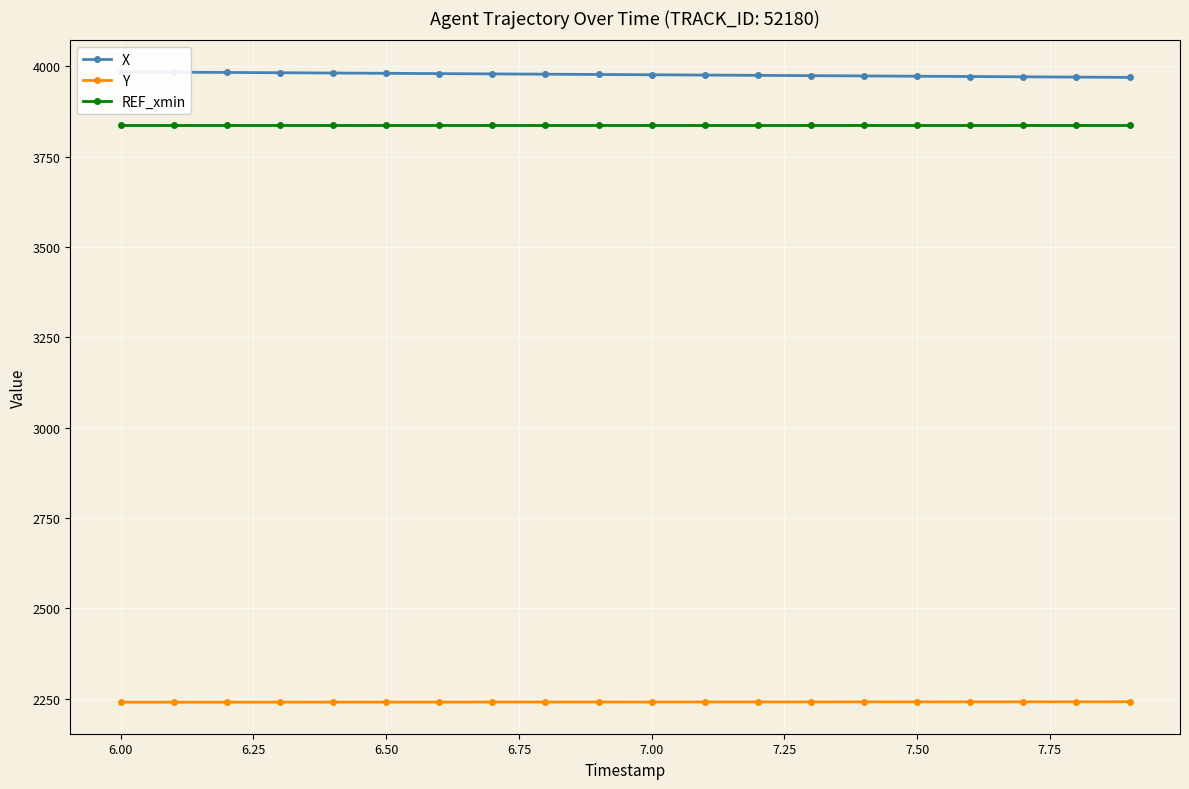

True or false: REF_xmin and Y cross at least once.

False